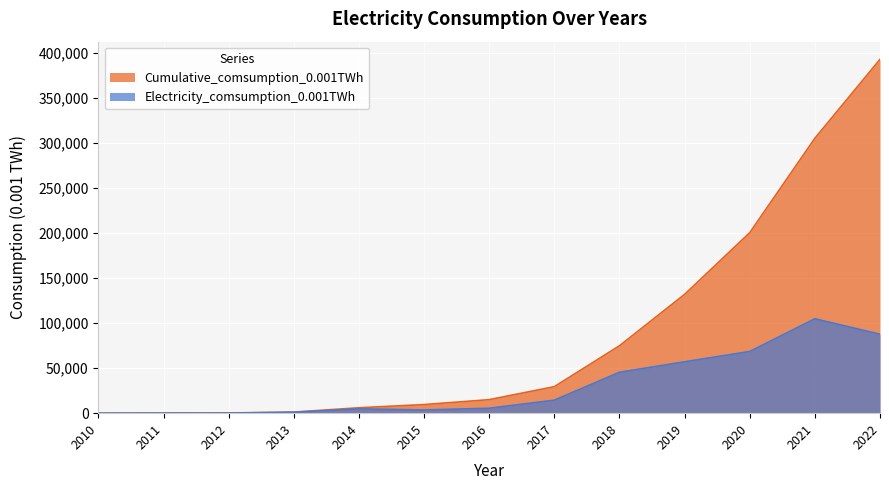

Reading right to left, what are all the values shown in this chart?

Electricity_comsumption_0.001TWh: 2022=87704.5	2021=104892.9	2020=68524.2	2019=57085.6	2018=45442.0	2017=14435.3	2016=5462.7	2015=3541.9	2014=4792.6	2013=993.7	2012=107.5	2011=115.0	2010=1.2
Cumulative_comsumption_0.001TWh: 2022=393098.9	2021=305394.5	2020=200501.6	2019=131977.4	2018=74891.8	2017=29449.8	2016=15014.5	2015=9551.8	2014=6010.0	2013=1217.4	2012=223.7	2011=116.2	2010=1.2